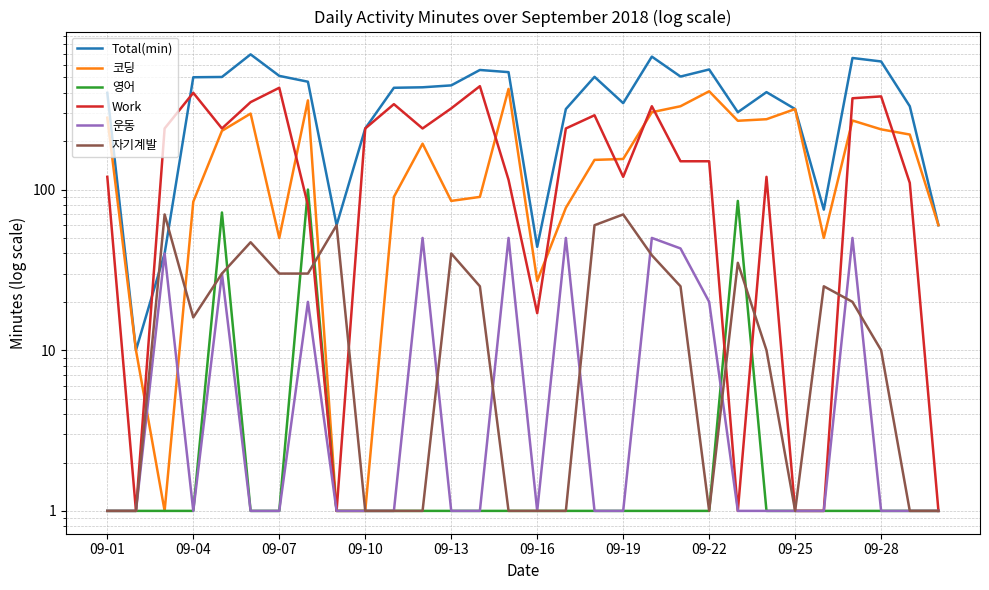

Which series has the widest spread of values?

Total(min)